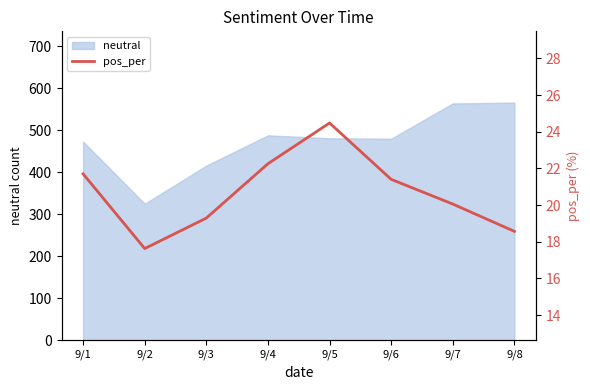

List the labels in order of value, smallest first.

9/2, 9/8, 9/3, 9/7, 9/6, 9/1, 9/4, 9/5